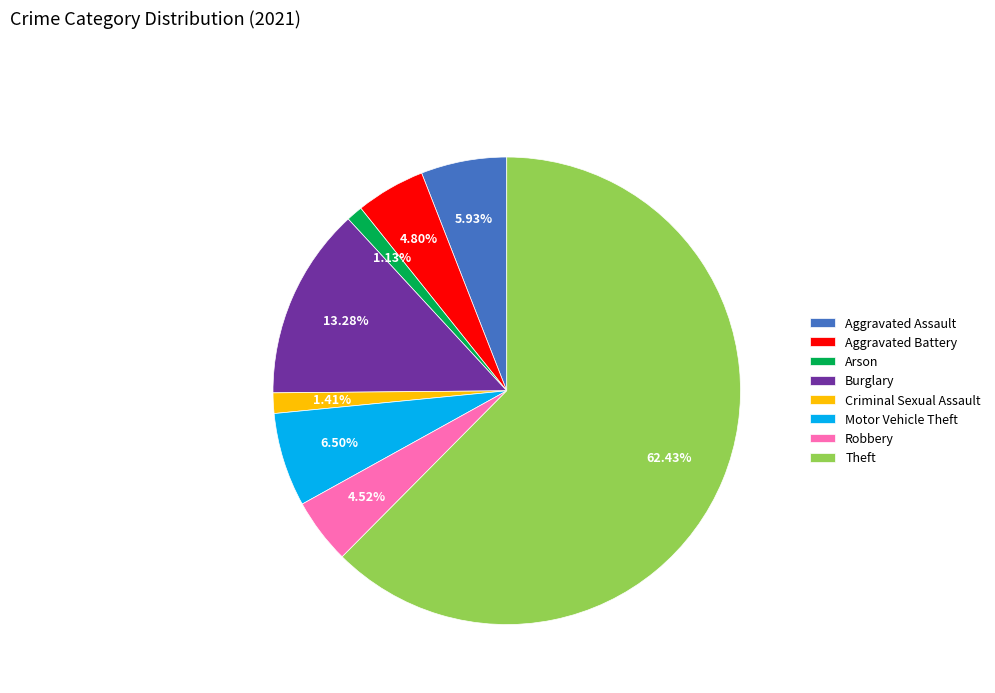

Is there any slice that represents more than half of the pie?

Yes